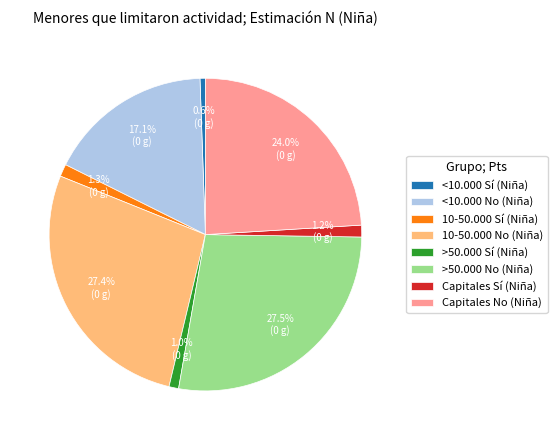

What percentage is NOT represented by >50.000 No (Niña)?

72.5%